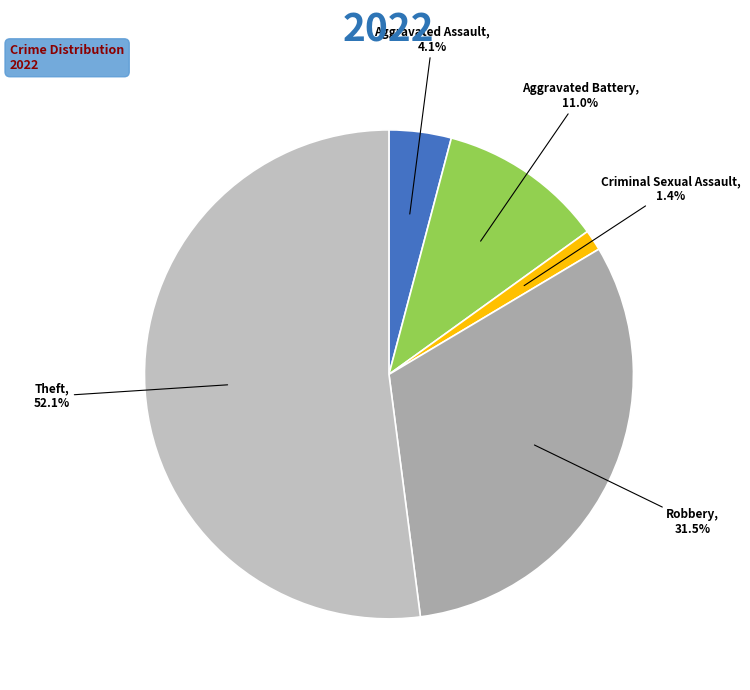

Rank the categories by value from lowest to highest.

Criminal Sexual Assault, Aggravated Assault, Aggravated Battery, Robbery, Theft